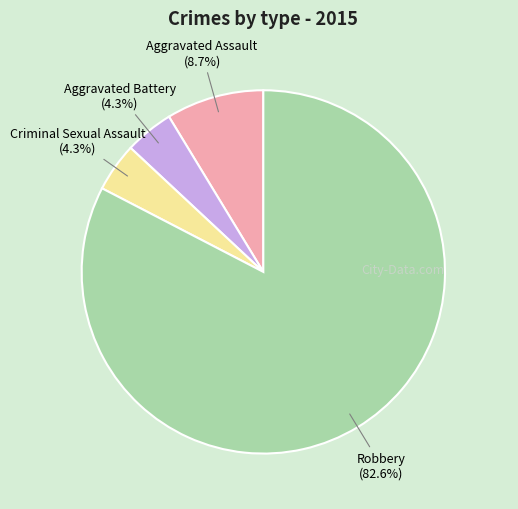

The Criminal Sexual Assault slice represents 4% of the pie. True or false?

True